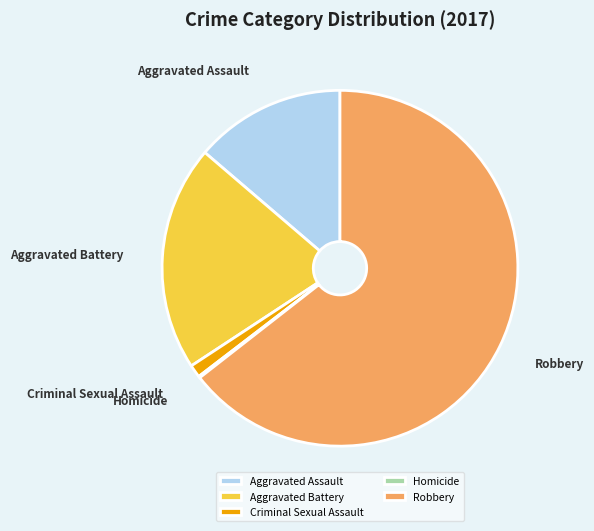

True or false: Aggravated Assault accounts for 27% of the total.

False